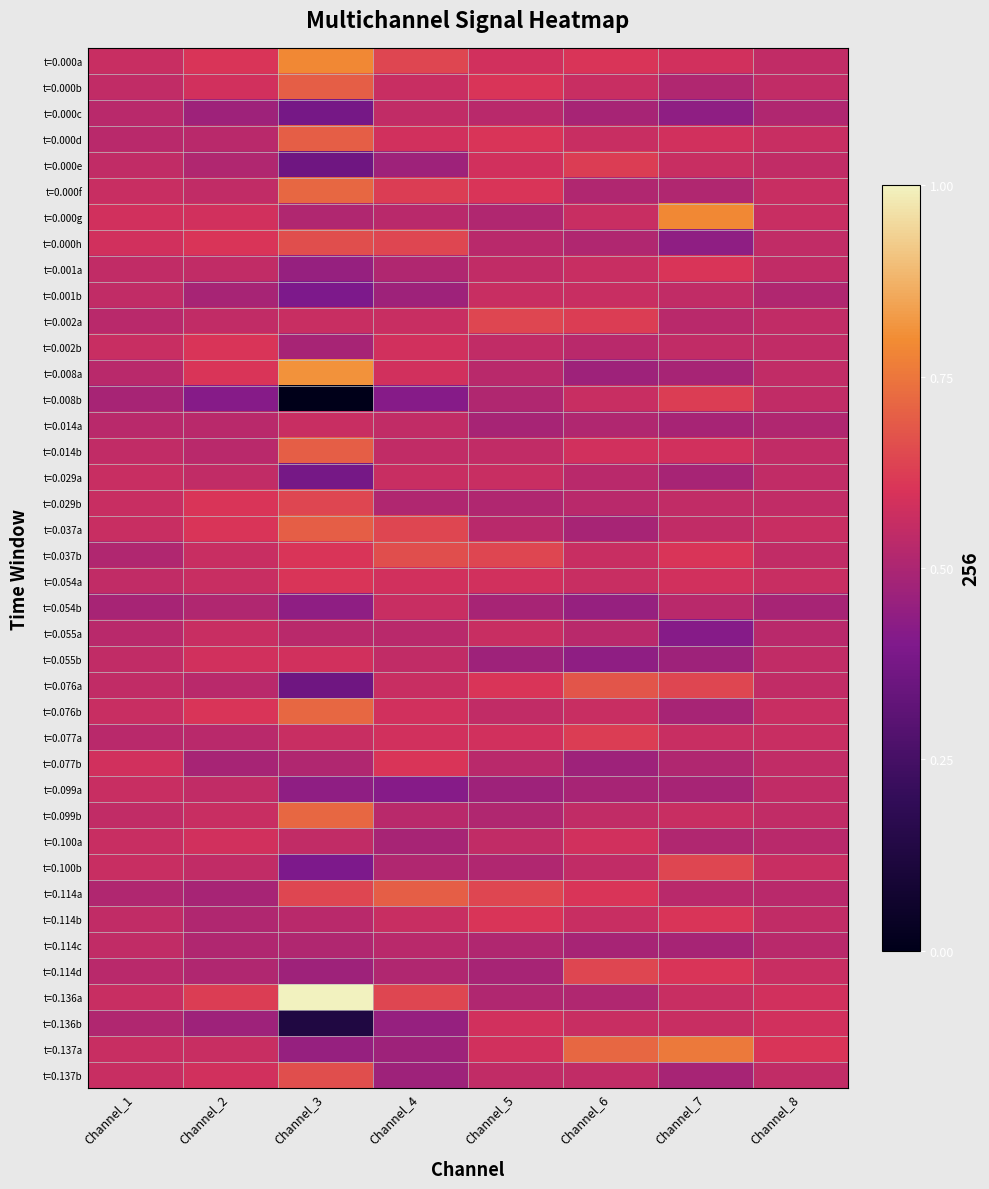

What is the total value across all series at Channel_3?

21.9